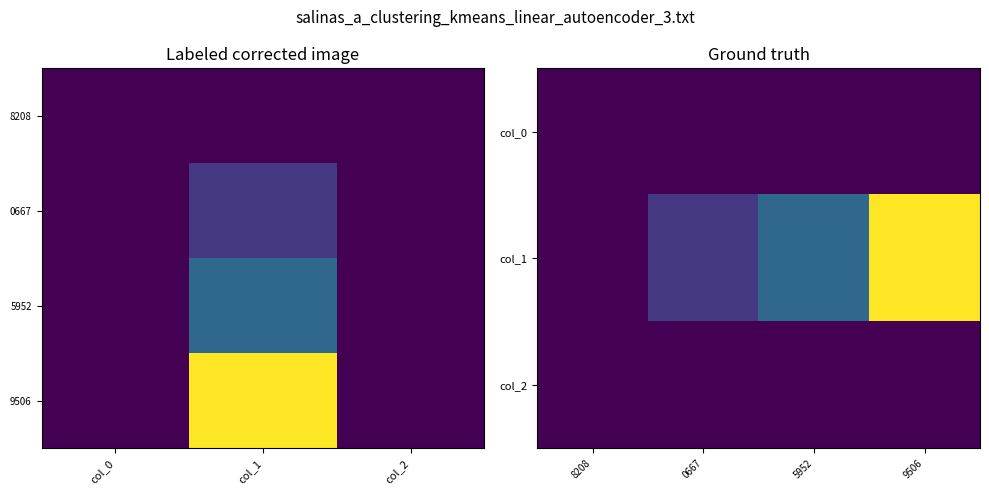

Which category has the lowest value in the 2 series?

1539448208